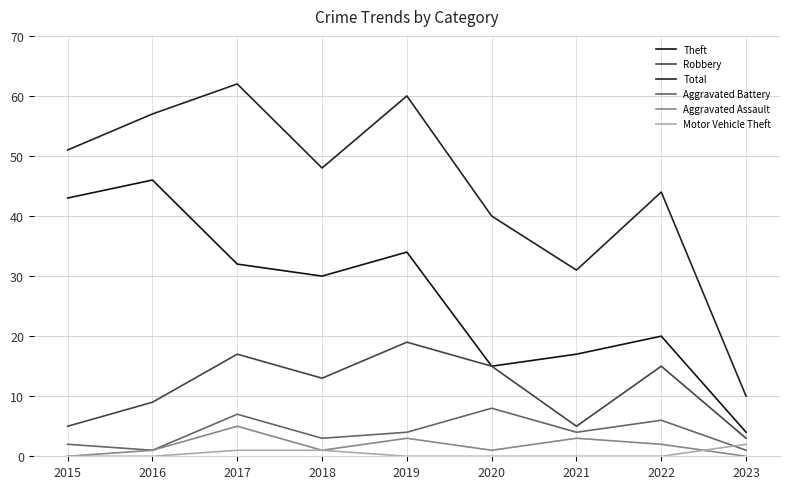

What is the maximum value shown in the chart?

62